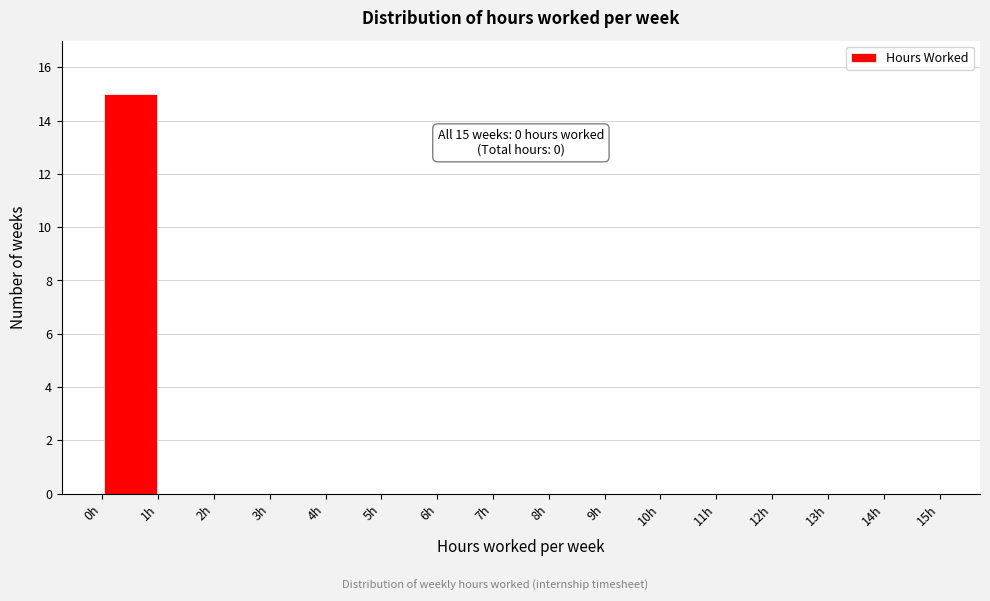

Over which range of the x-axis is the bar tallest?

0 to 1